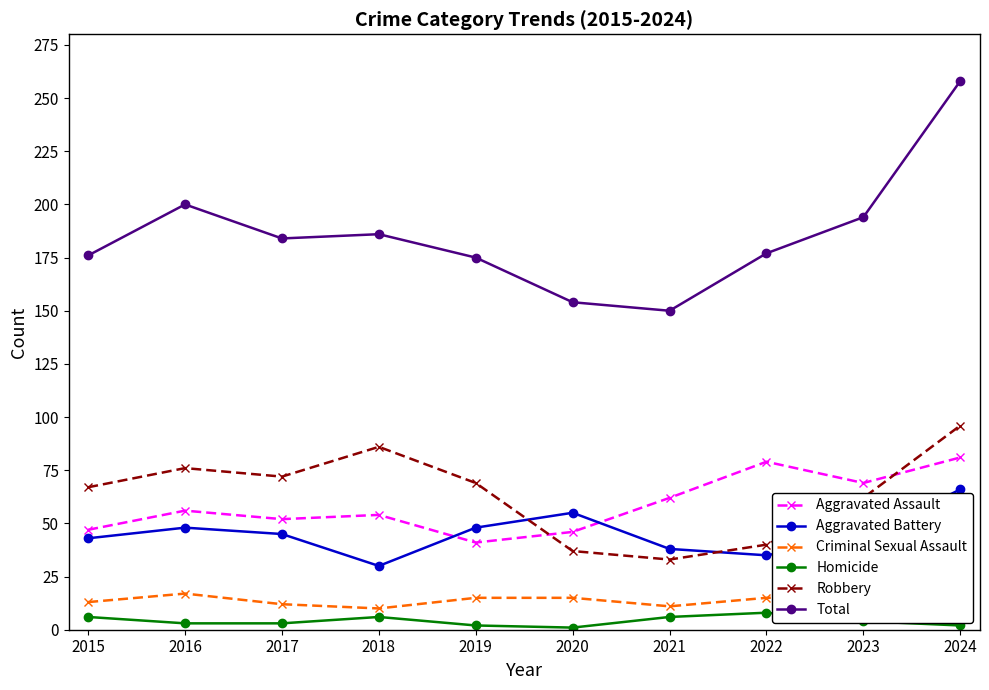

What is the lowest value of the Total series?

150